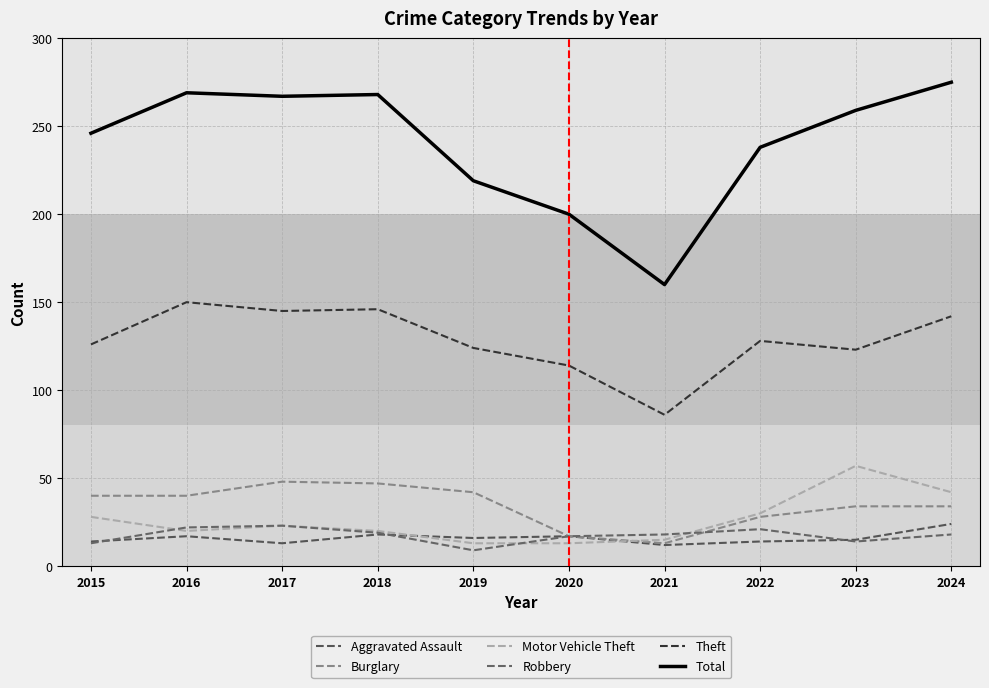

The value of Burglary at 2020 is 17. True or false?

True